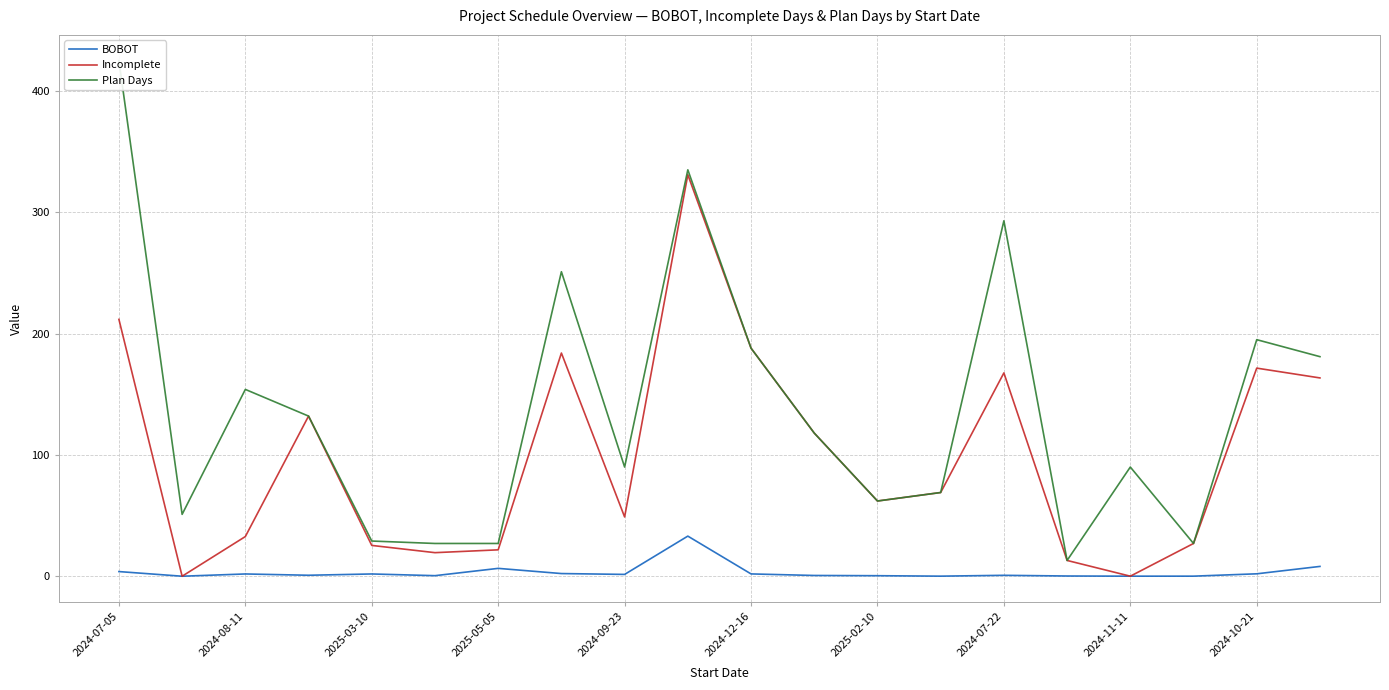

What is the sum of the BOBOT values at 2025-02-10 and 2024-07-22?

1.2